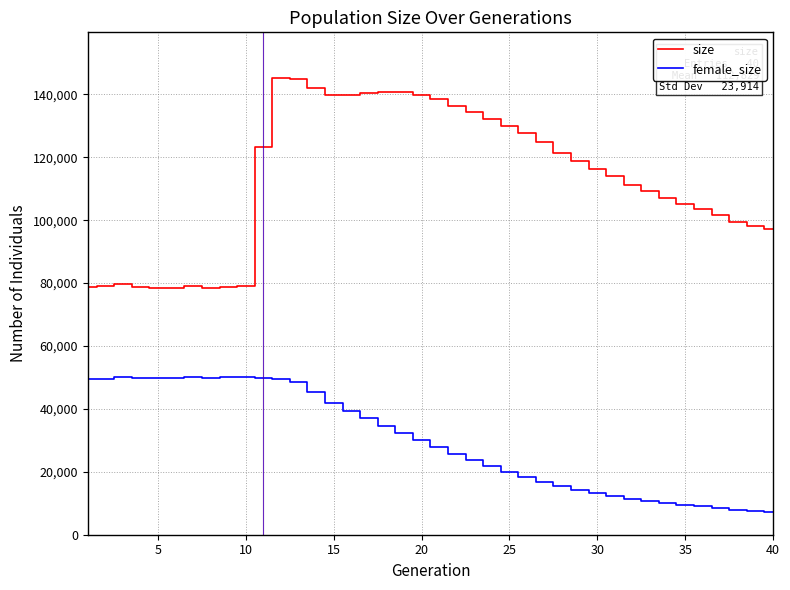

Which series has the largest total across all categories?

size